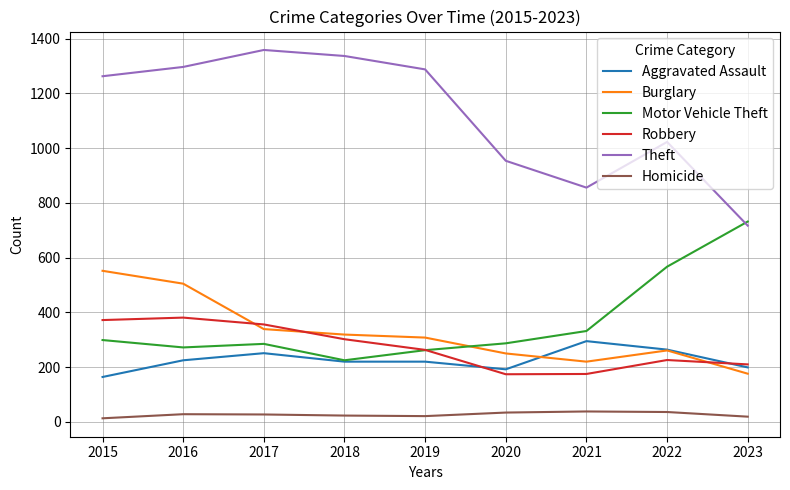

Which series has the widest spread of values?

Theft